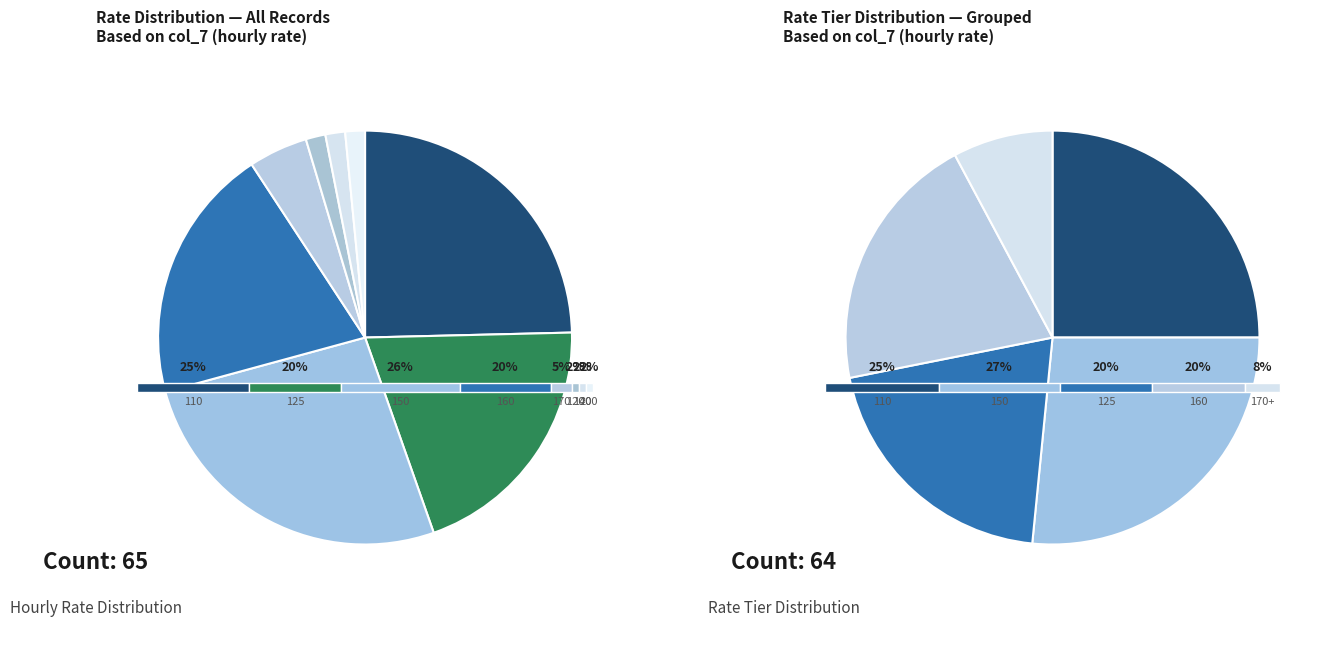

Is there any slice that represents more than half of the pie?

No